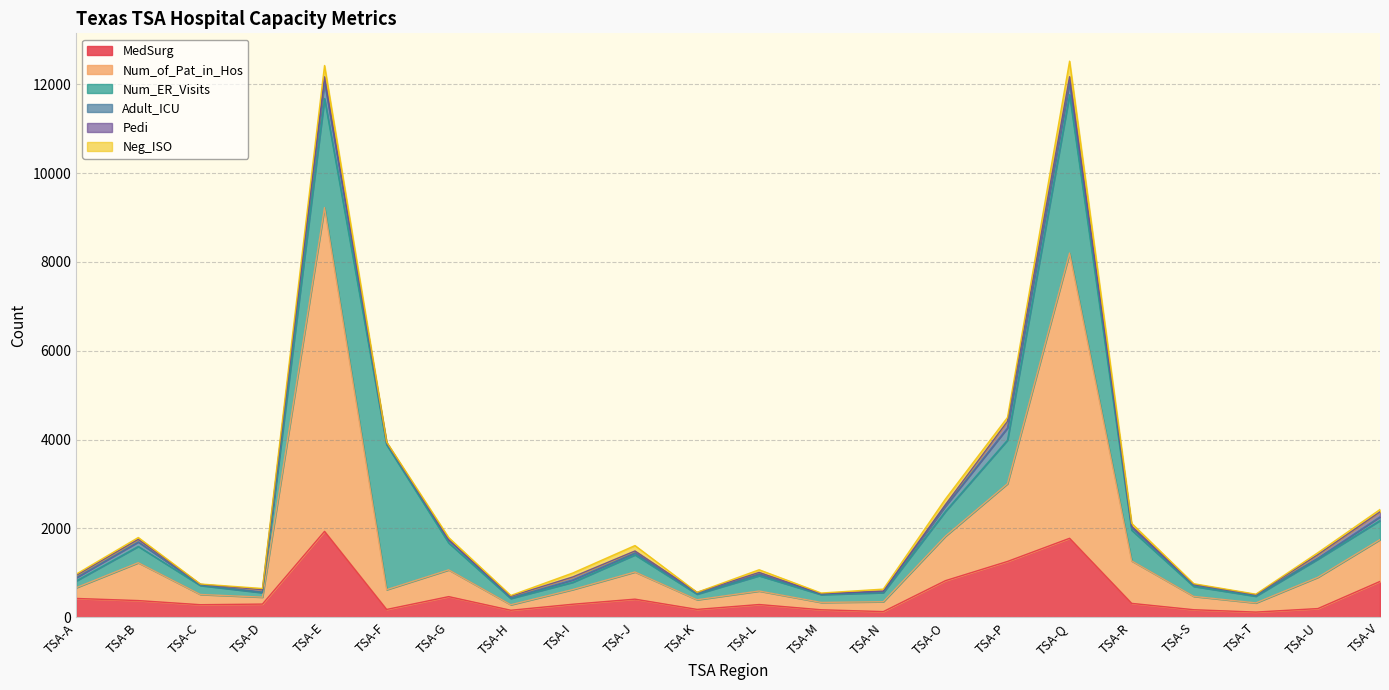

How many lines are shown in the chart?

6